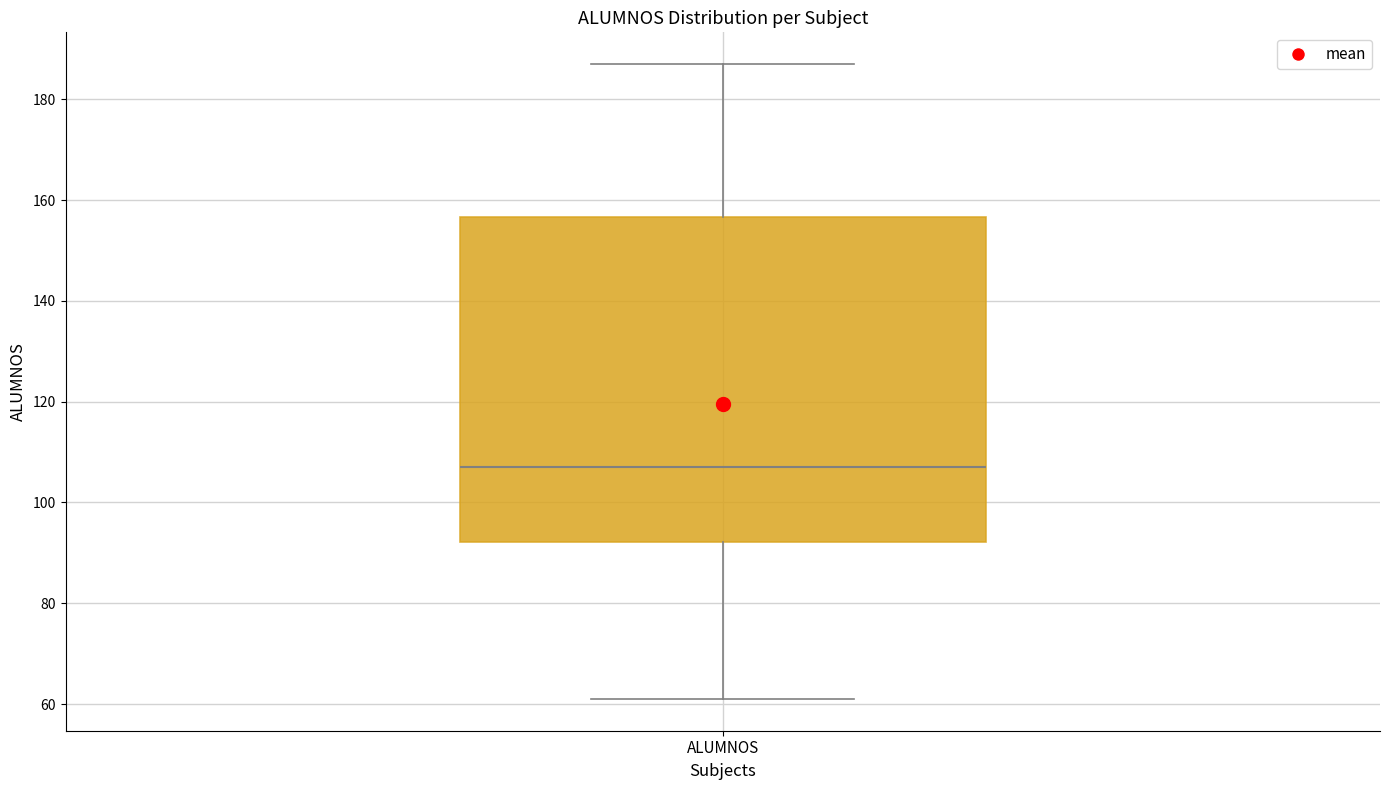

Read this box plot against the y-axis: the position of the median line, the range covered by the box, and the ends of both whiskers. The values are not printed on the chart, so give them approximately, as read against the axis.

median 108, box 92 to 156, whiskers 62 to 188